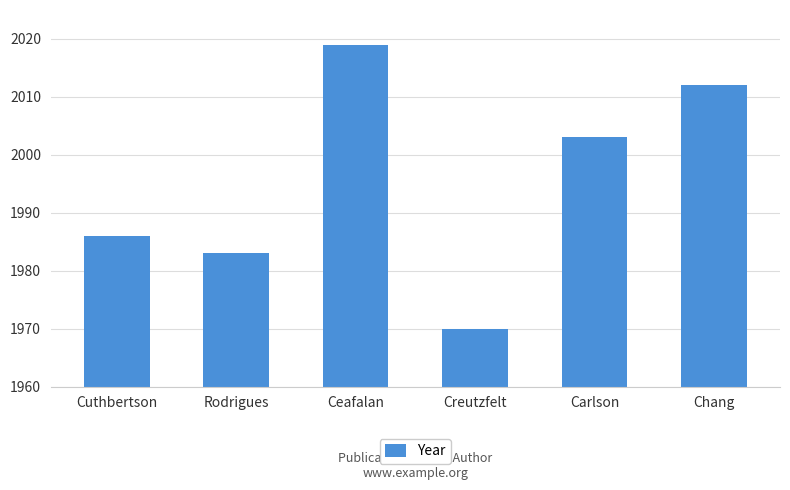

Which label corresponds to the smallest value in the chart?

Creutzfelt